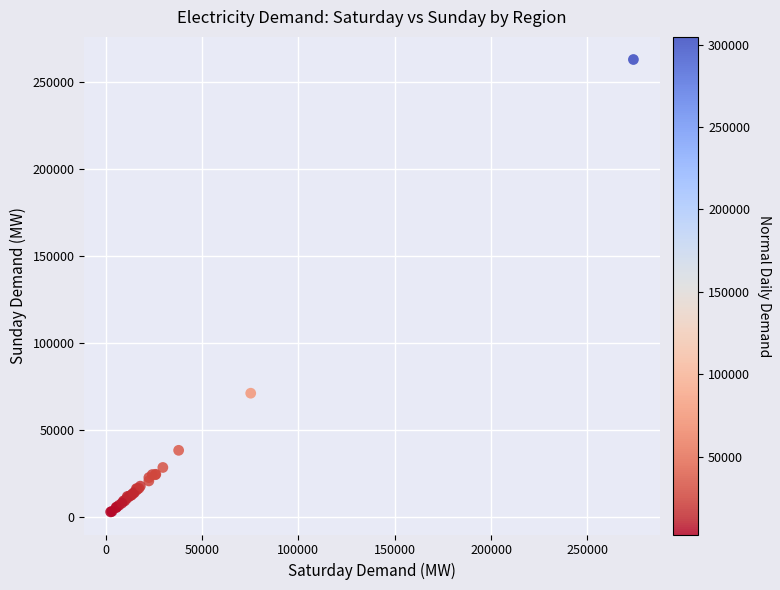

What Y value in the scatter plot is closest to 132813?

70945.7